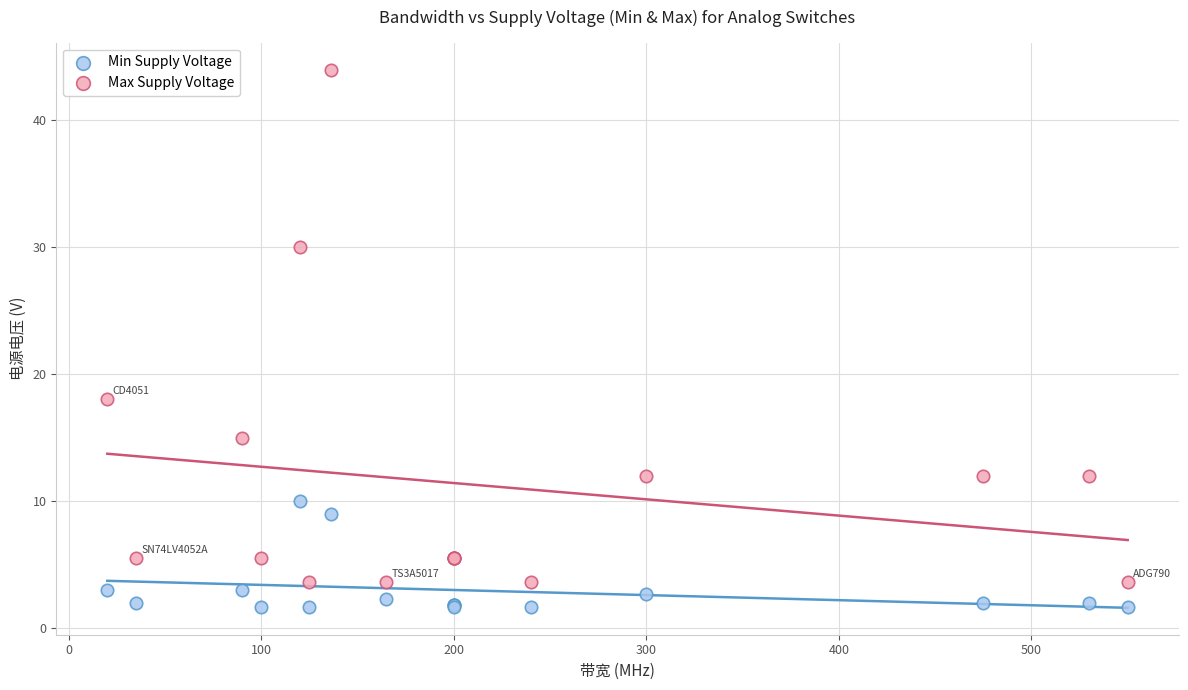

Which series contains the lowest Y value?

Min Supply Voltage